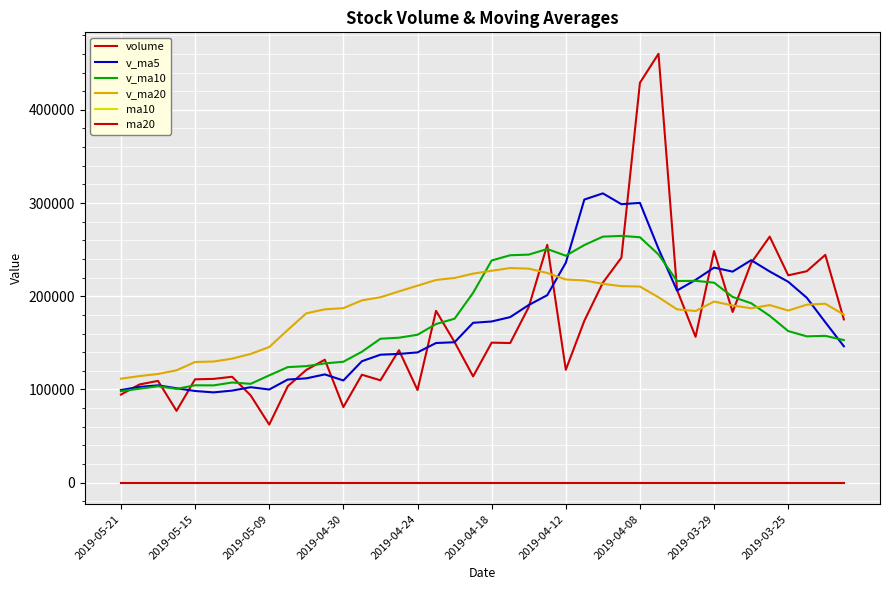

How many lines are shown in the chart?

6